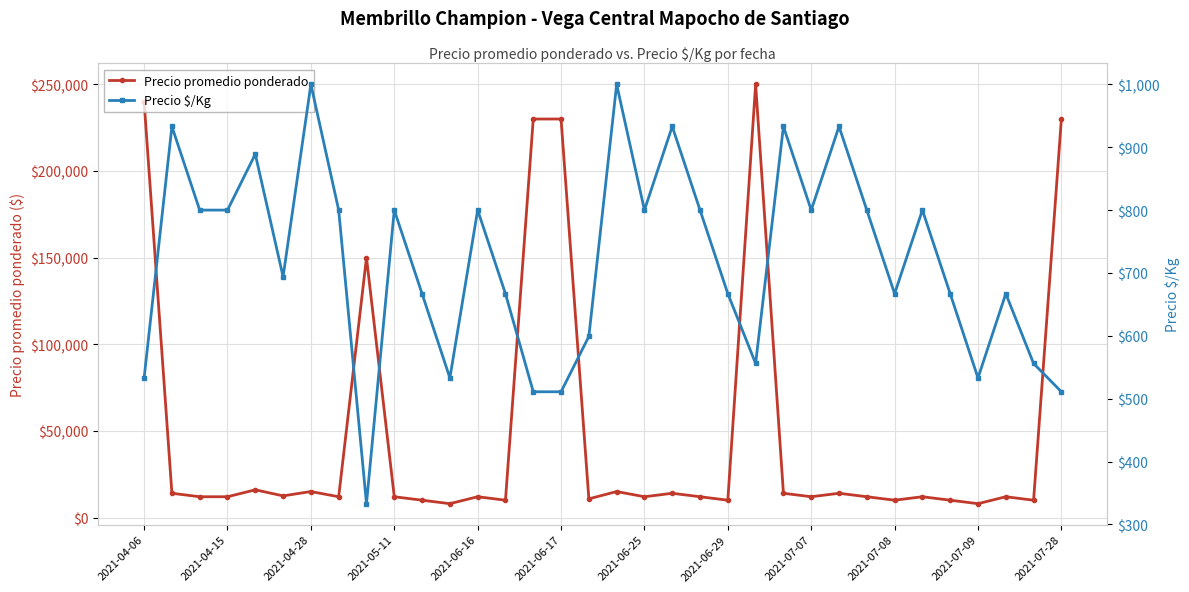

List the series in order of their overall mean, lowest first.

Precio $/Kg, Precio promedio ponderado